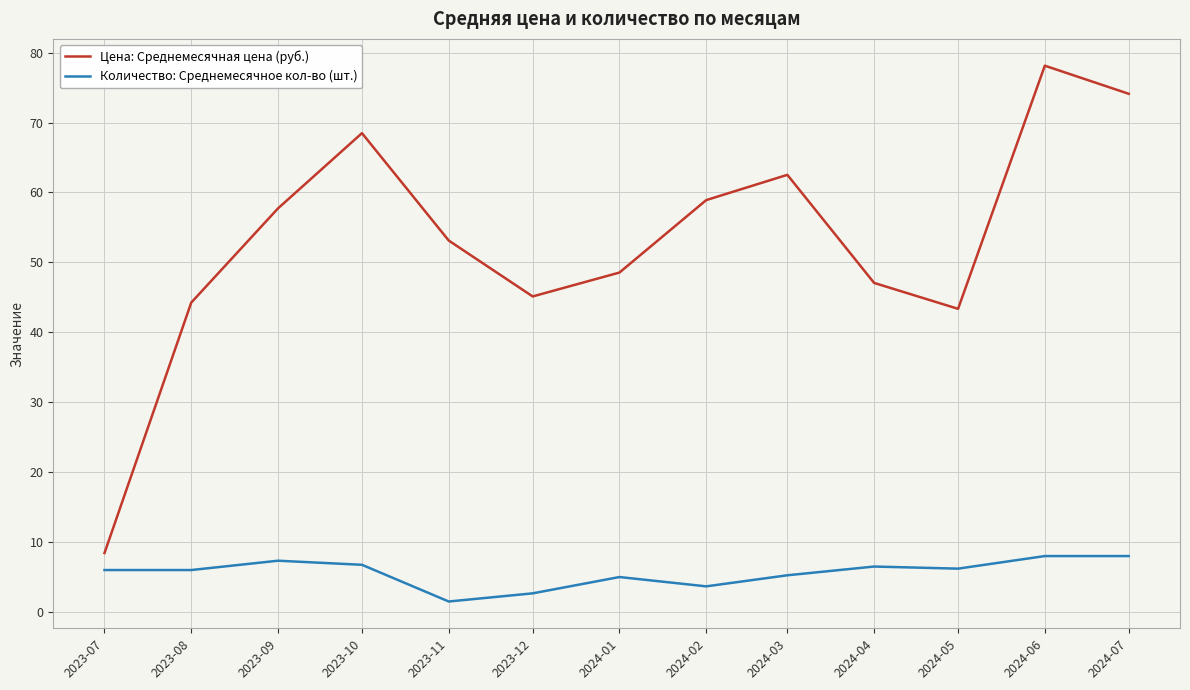

What is the maximum value shown in the chart?

78.1